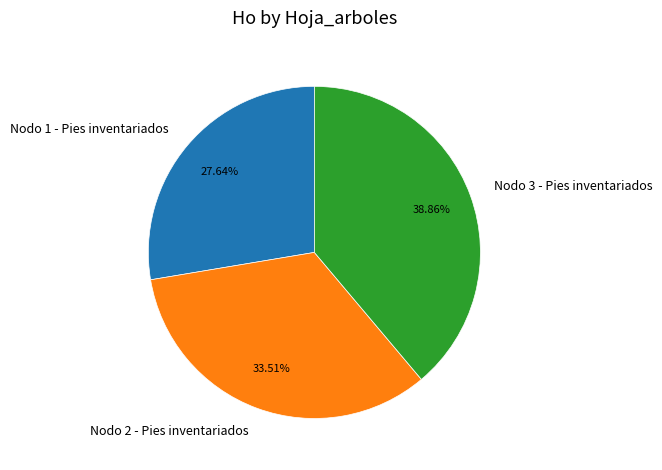

To the nearest percent, what is the difference between the largest and smallest slice percentages?

11%